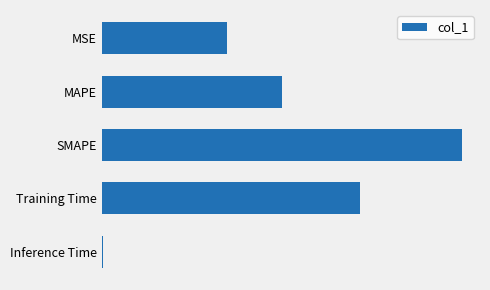

List the labels in order of value, smallest first.

Inference Time, MSE, MAPE, Training Time, SMAPE